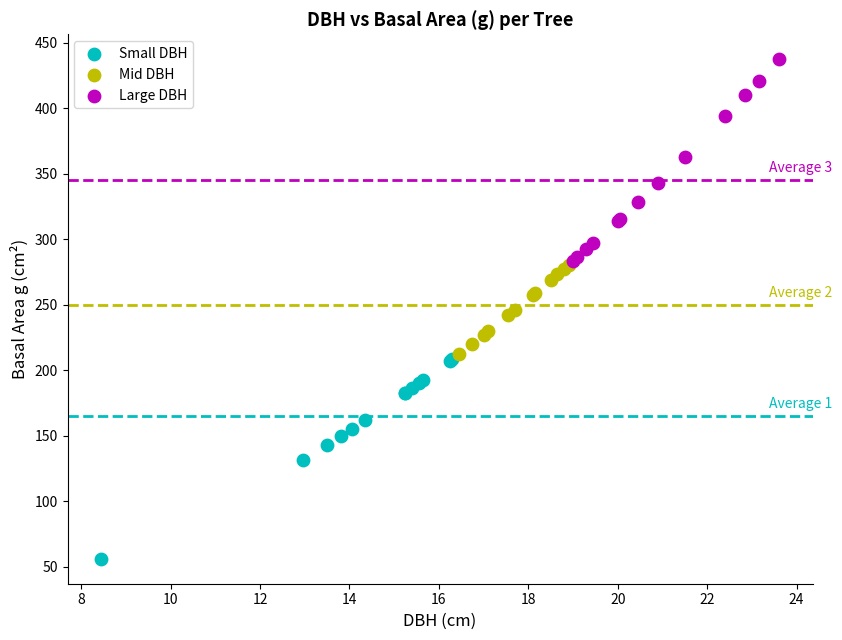

Which series reaches the maximum Y coordinate?

Large DBH